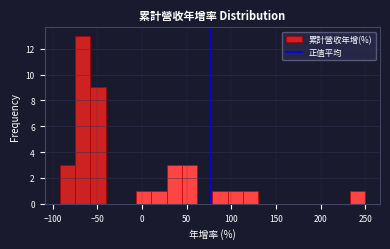

Read against the x-axis, roughly where is the centre of the tallest bar?

-65